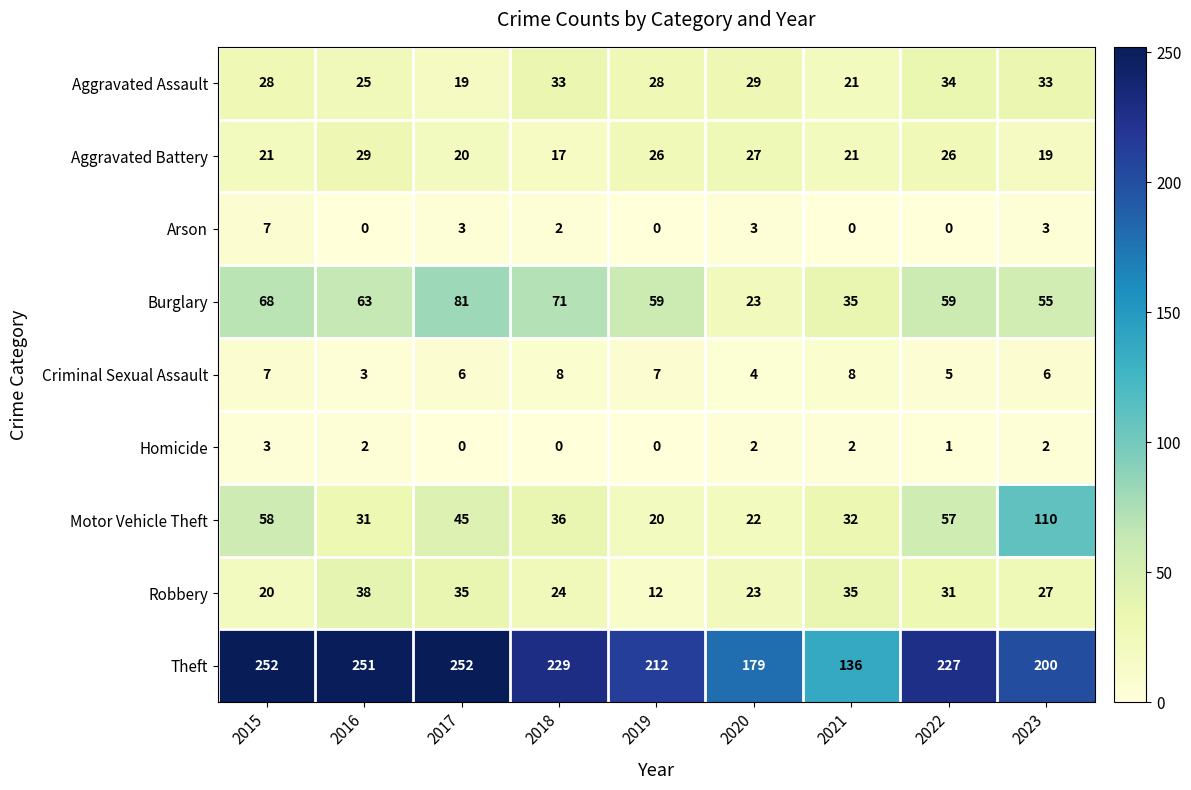

Is the value of Homicide at 2015 greater than the value of Aggravated Assault at 2023?

No